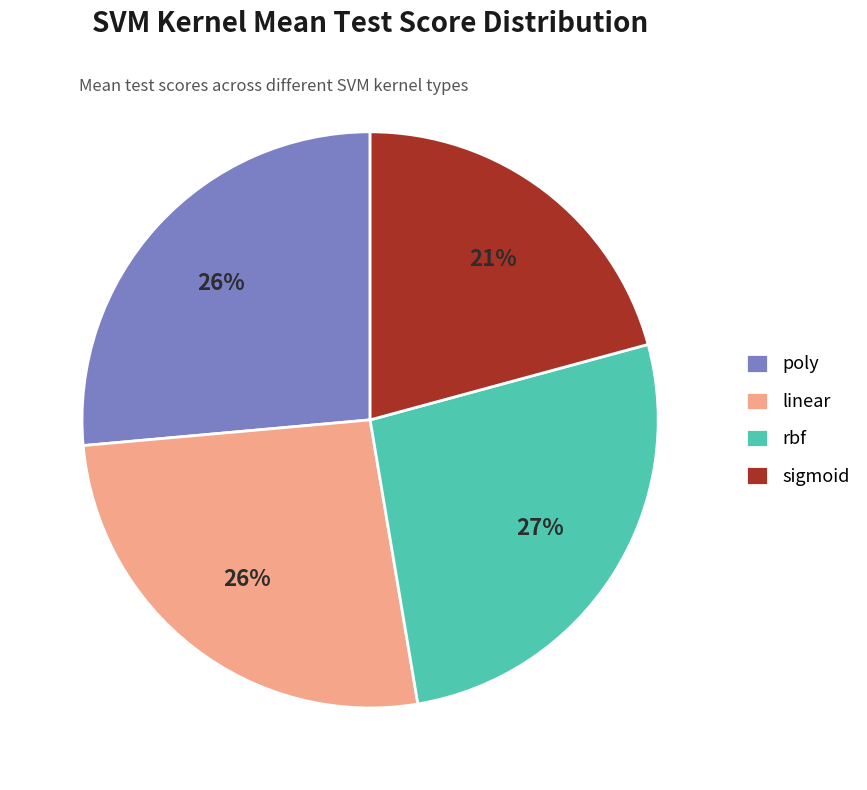

Which slice is the smallest?

sigmoid